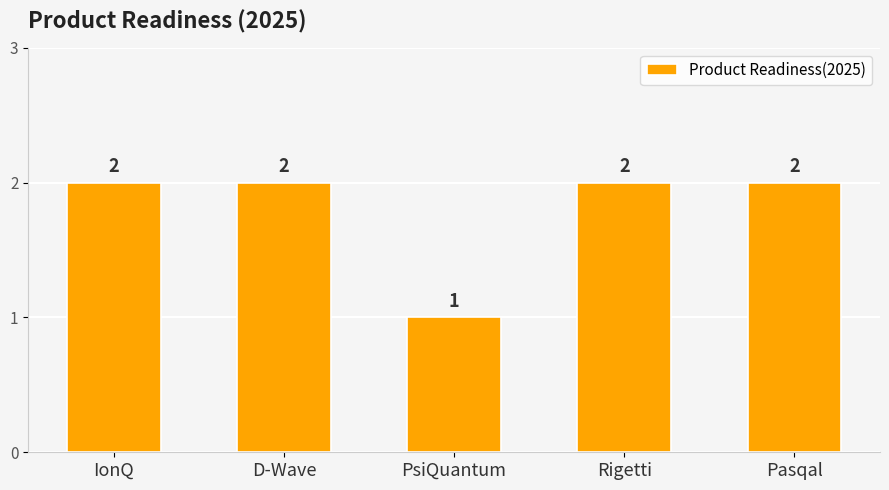

The chart shows a value of 2 at D-Wave. True or false?

True